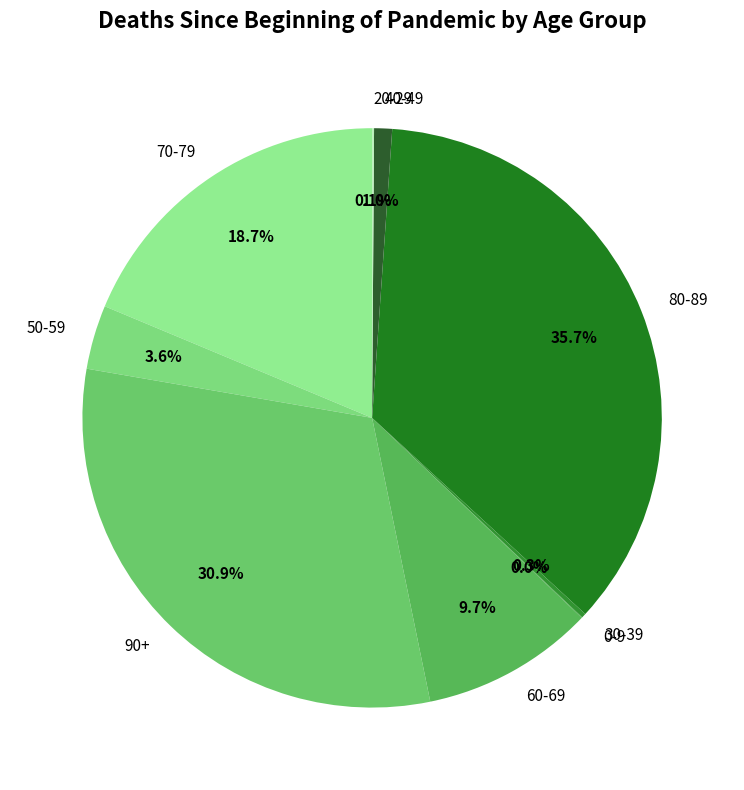

To the nearest percent, what percentage of the pie is 50-59?

4%